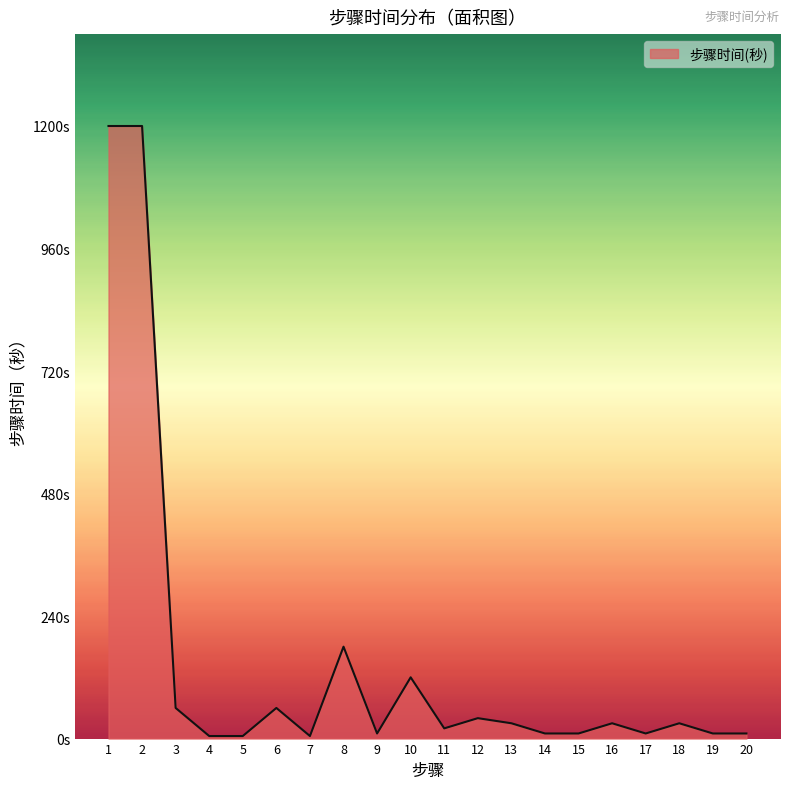

Approximately how many times larger is the value at 9 compared to 12?

0.2